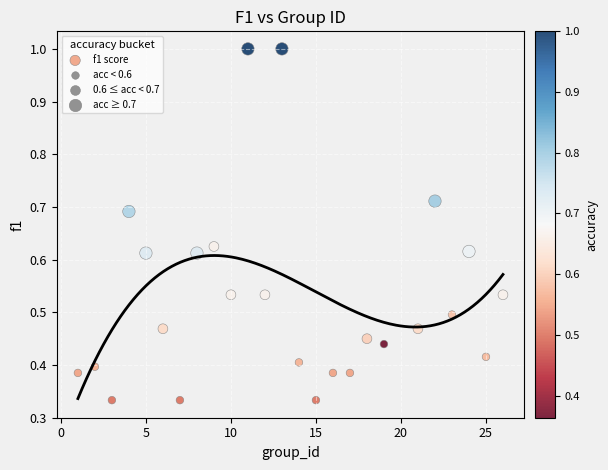

What is the range of X values (max minus min)?

25.0